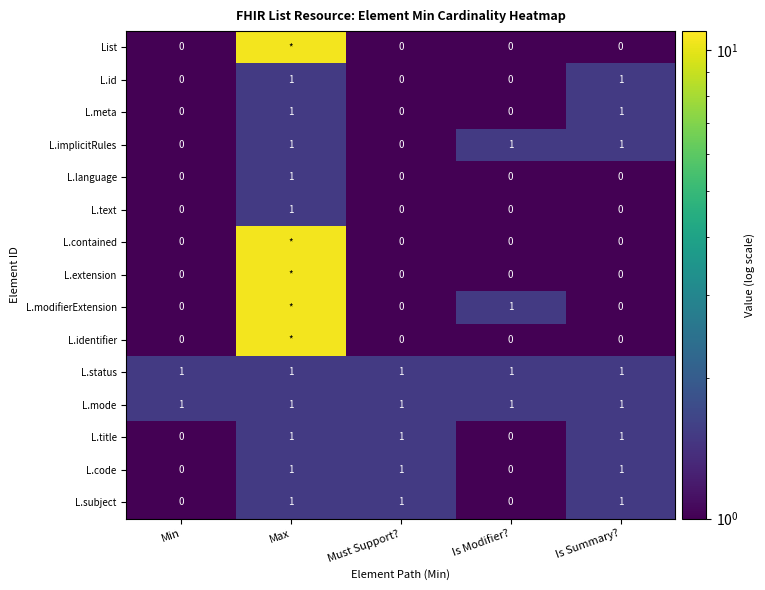

How many categories are shown in the chart?

5